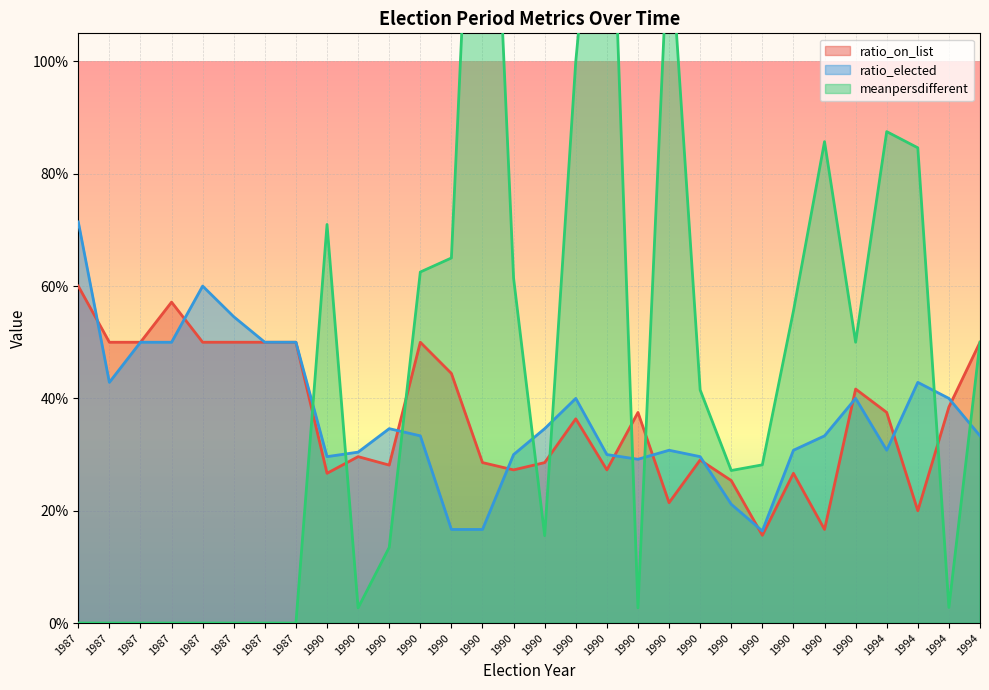

Which series changed the most between 1990 and 1990?

meanpersdifferent